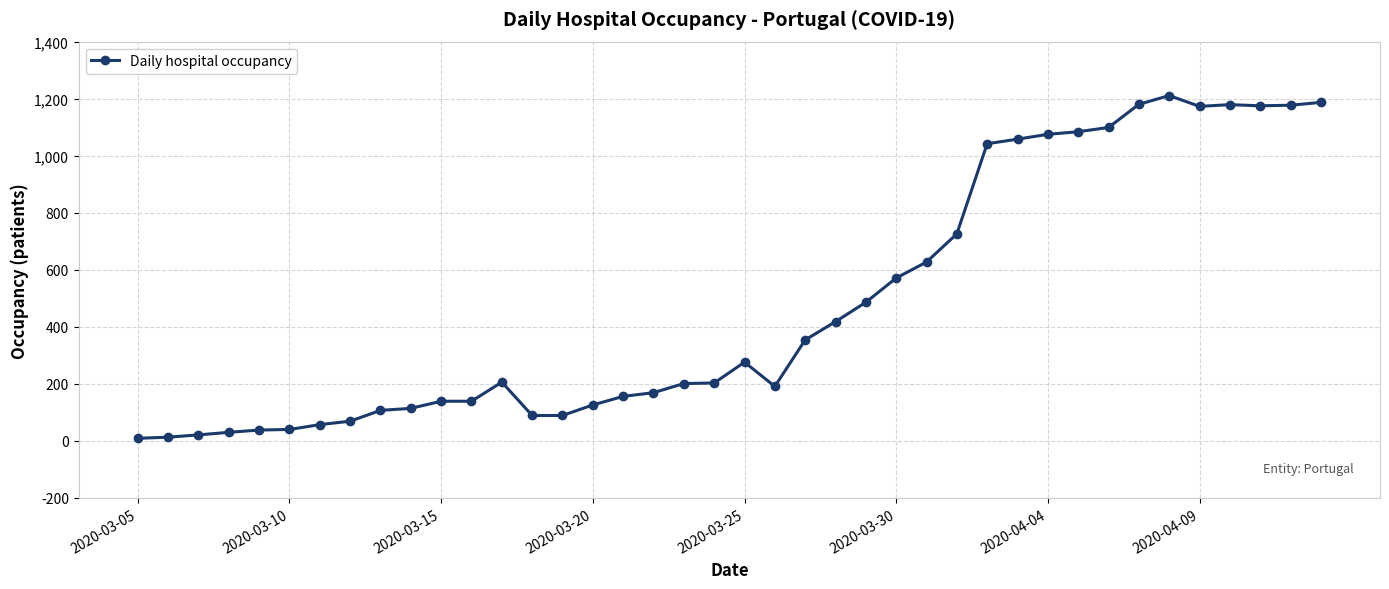

What is the difference between the maximum and second lowest values?

1198